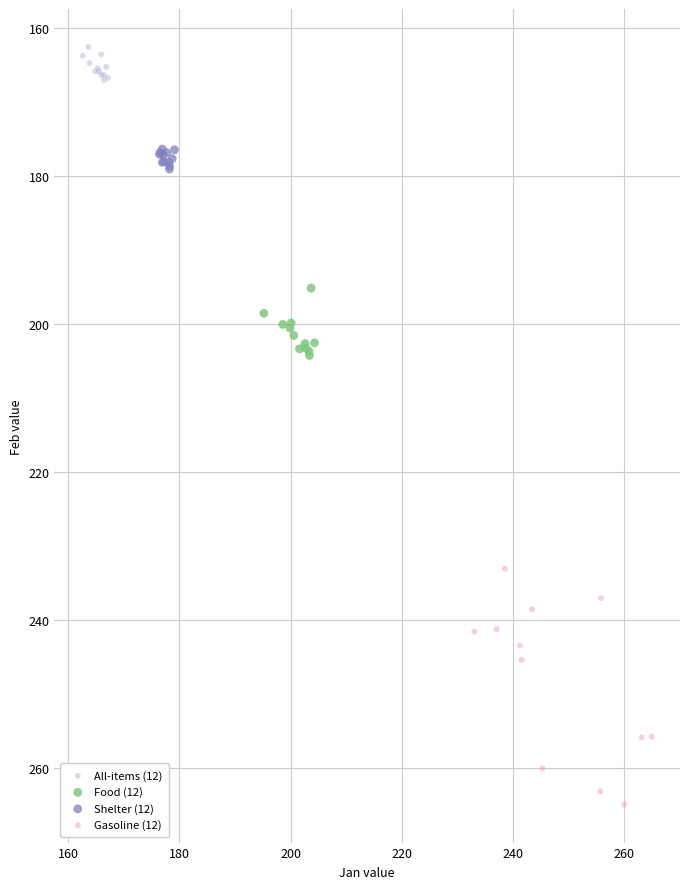

What are all the series names shown in the legend?

All-items (12), Food (12), Shelter (12), Gasoline (12)